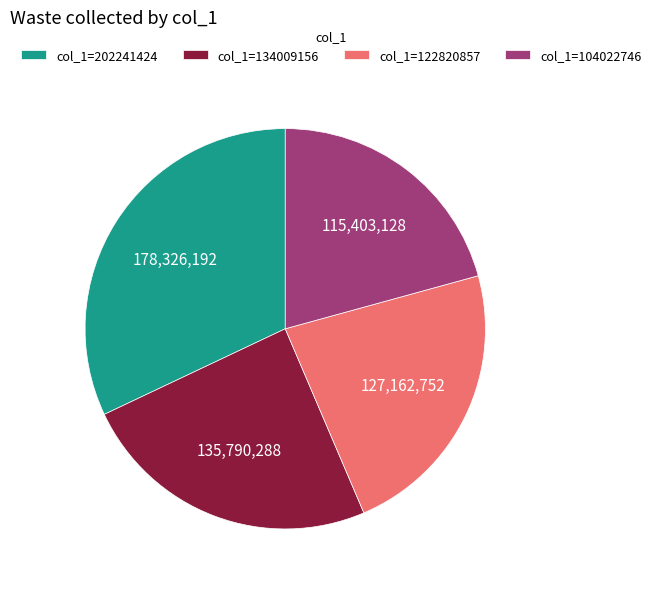

Which slice is the largest?

col_1=202241424